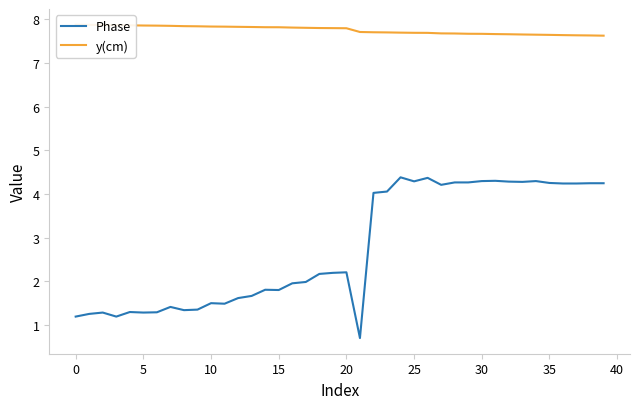

What is the lowest value of the Phase series?

0.7